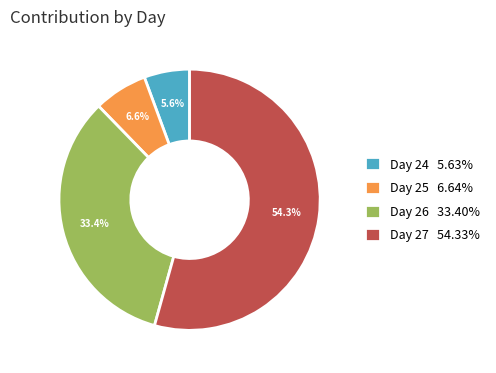

Does Day 27 54.33% represent more than half of the total?

Yes